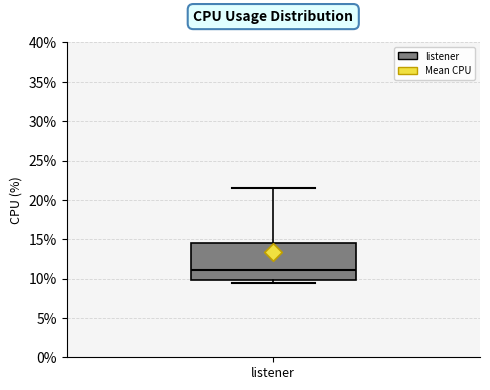

Transcribe this box plot: give where the median line is, the range the box spans, and where the two whiskers end, as read against the y-axis. The values are not printed on the chart, so give them approximately, as read against the axis.

median 11.0, box 10.0 to 14.5, whiskers 9.5 to 21.5